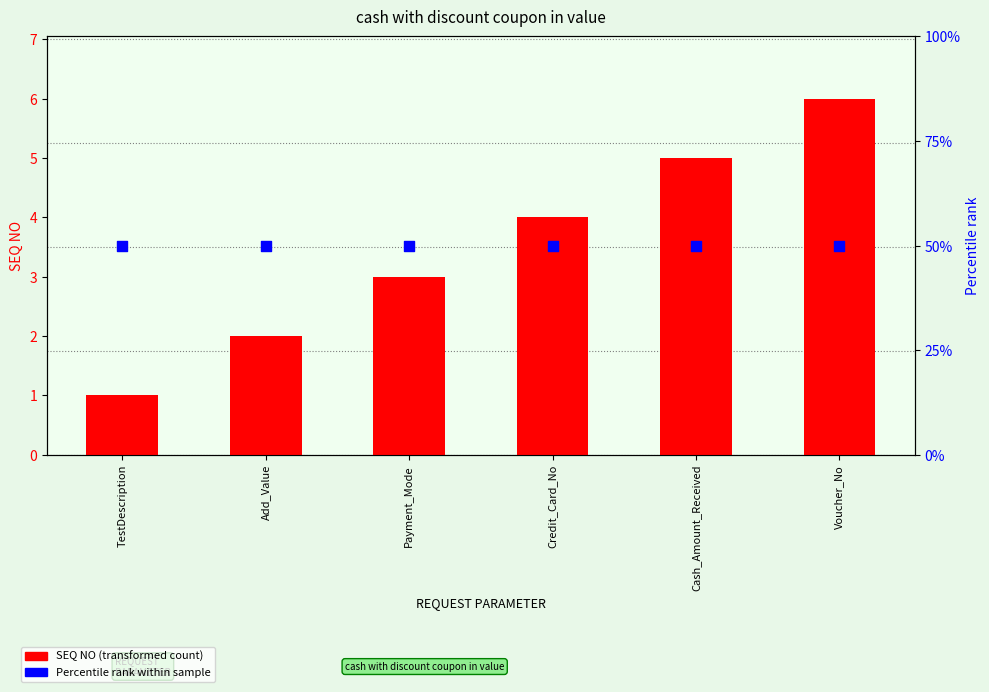

Which series contains the highest Y value?

Percentile rank within sample